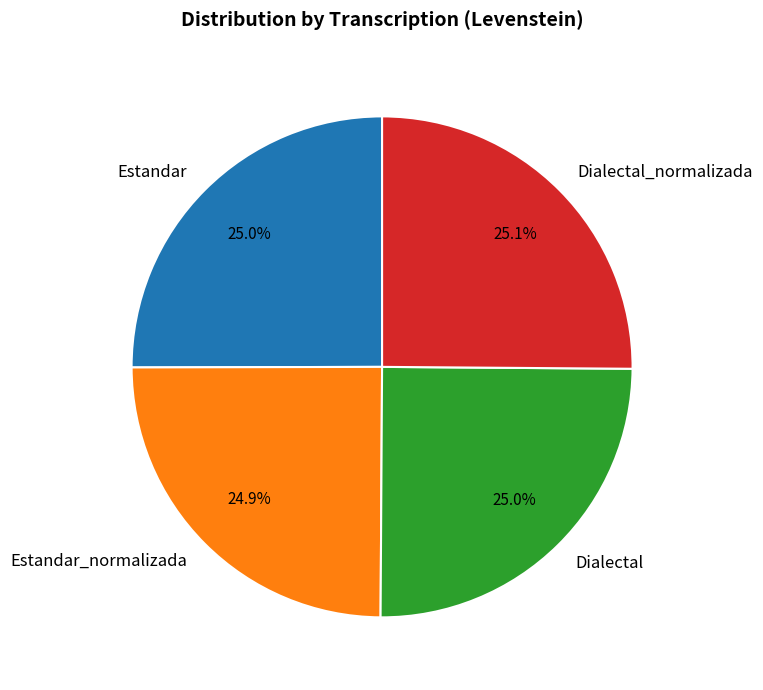

Does any single category account for the majority?

No